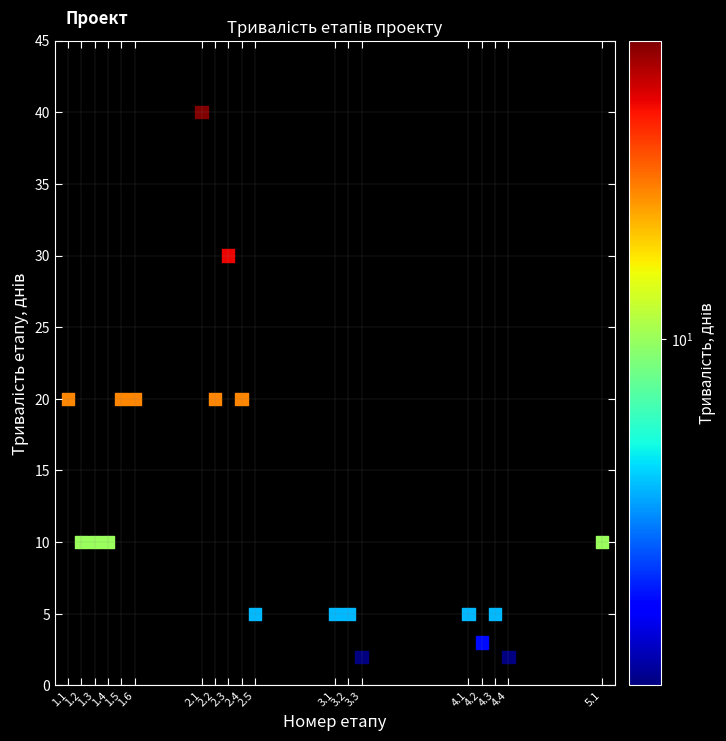

What is the range of Y values (max minus min)?

38